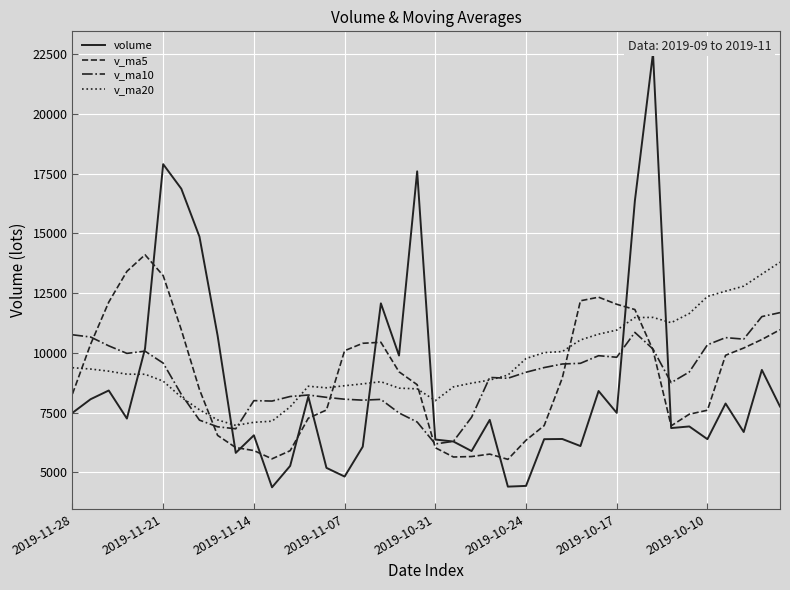

Is this an area chart (filled region under the line)?

No